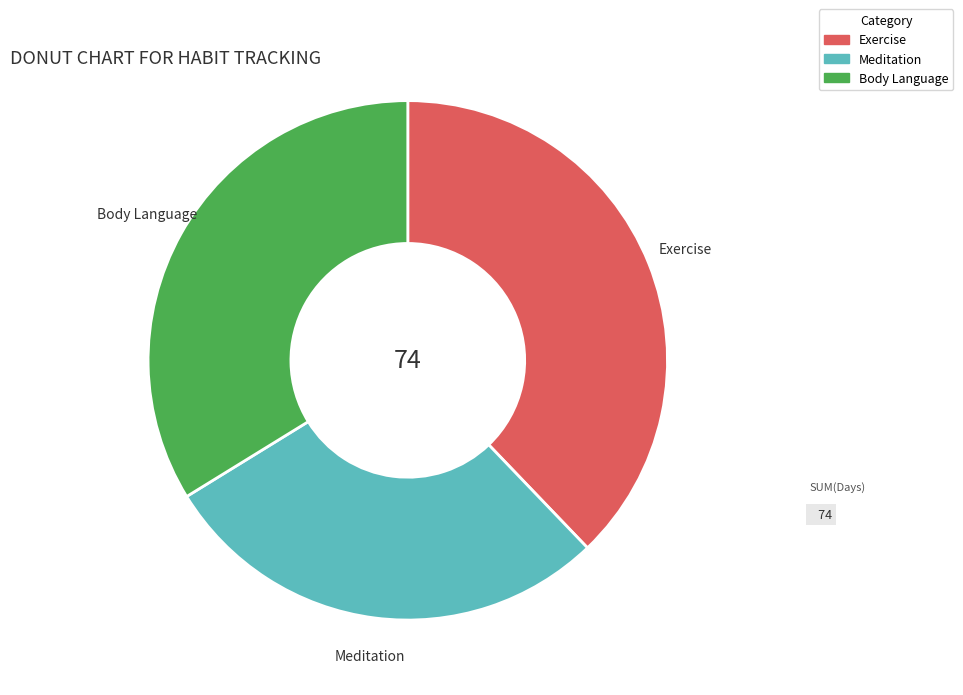

Approximately how many times larger is the value at Meditation compared to Body Language?

0.8